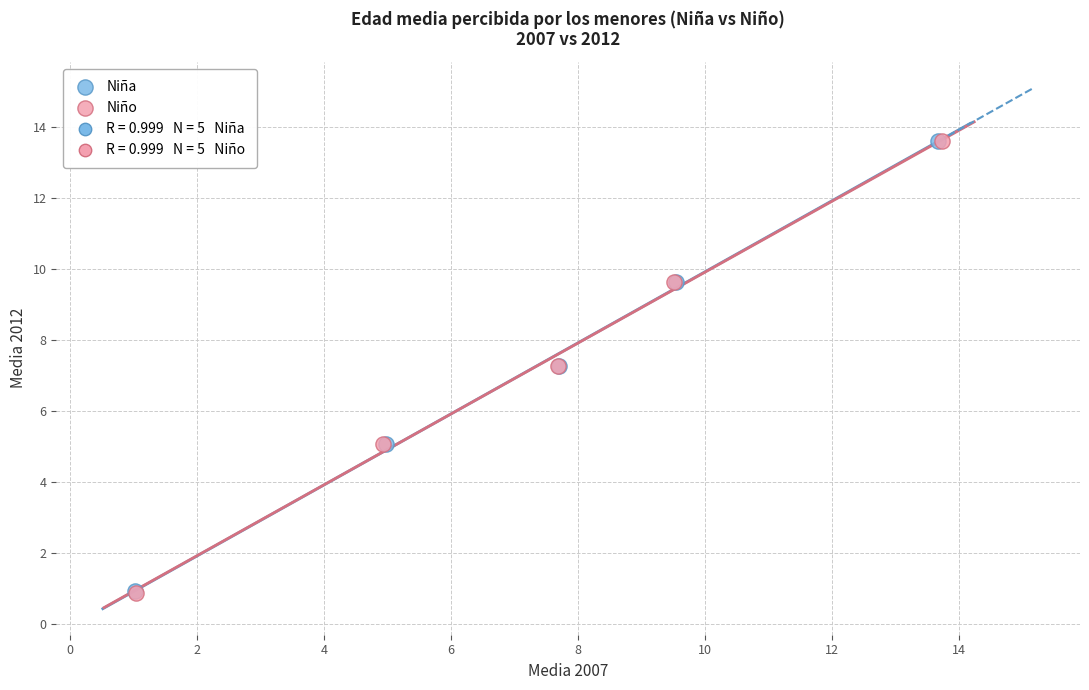

Which series has the widest spread of Y values?

Niño